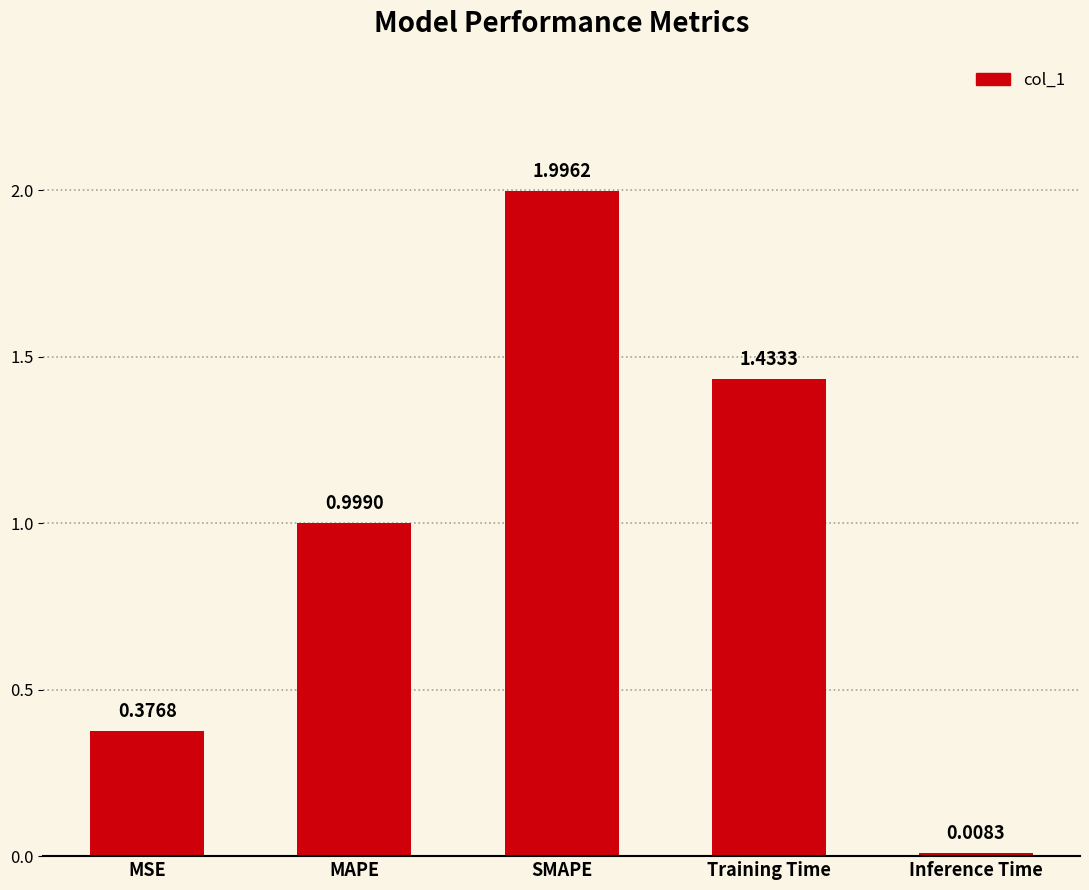

Which label corresponds to the largest value in the chart?

SMAPE